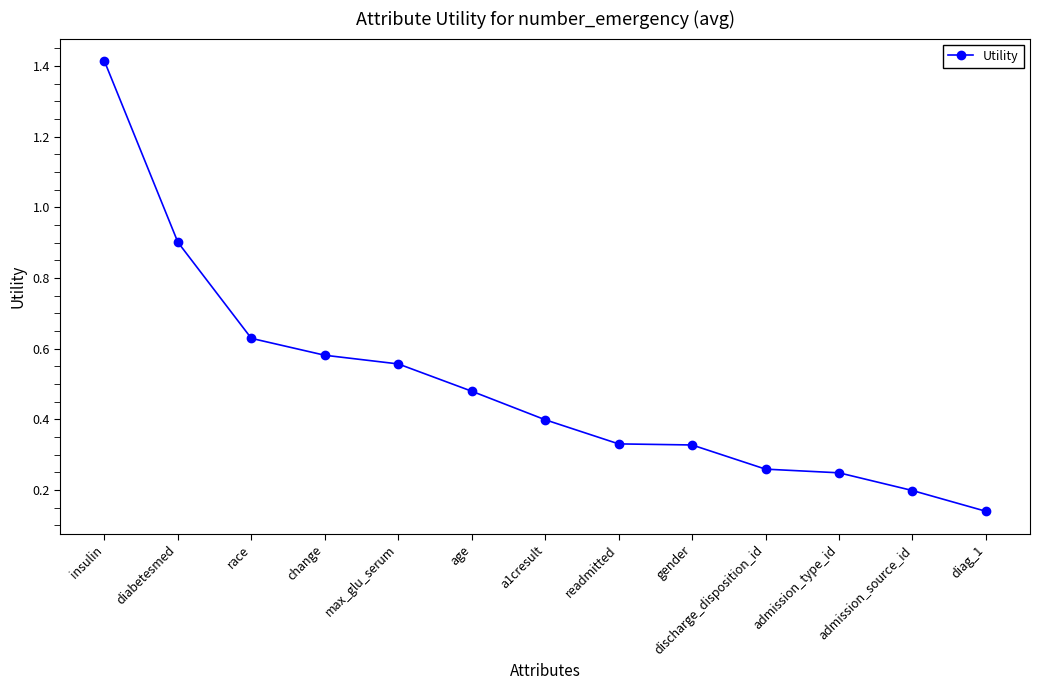

The chart shows a value of 0.2 at admission_type_id. True or false?

True